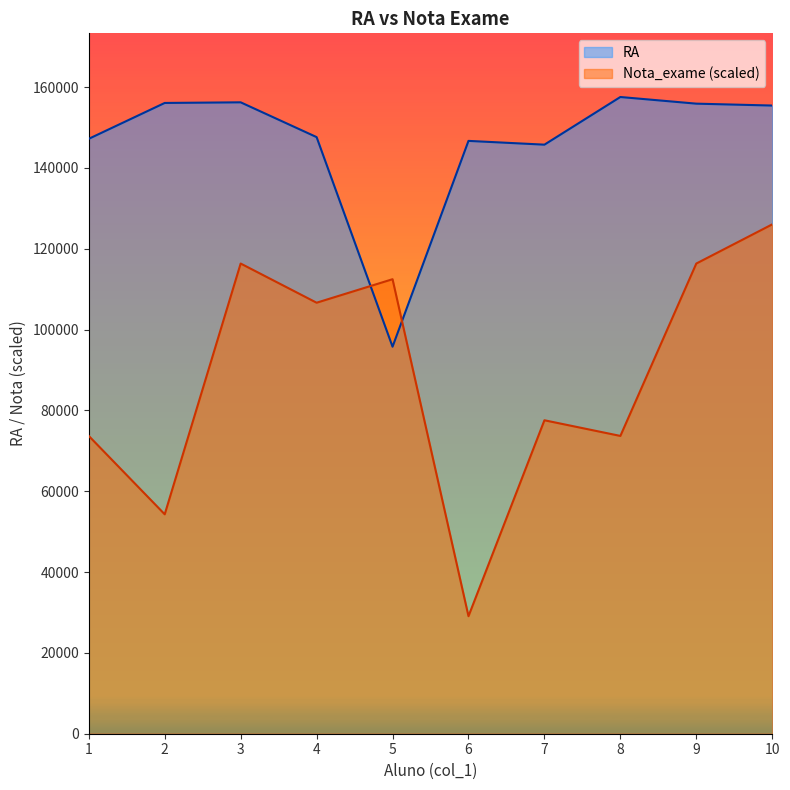

What is the value of the Nota_exame point at the 5th from the left?

112451.5